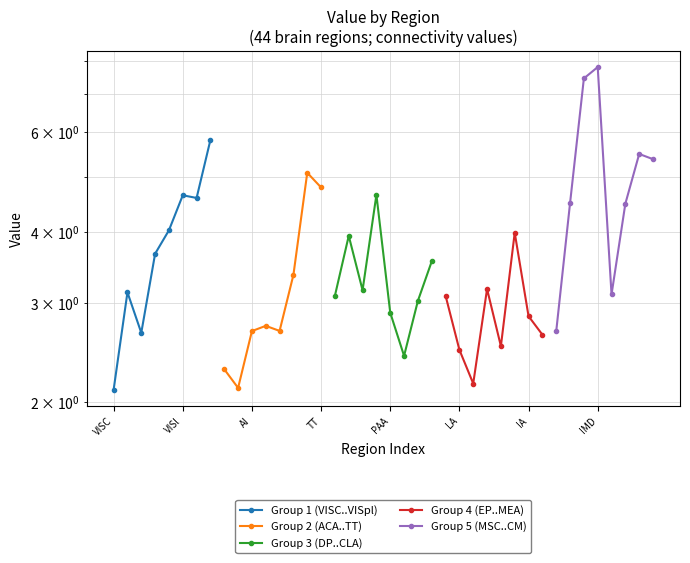

What is the value of the Group 1 (VISC..VISpl) point at the 5th from the left?

4.0